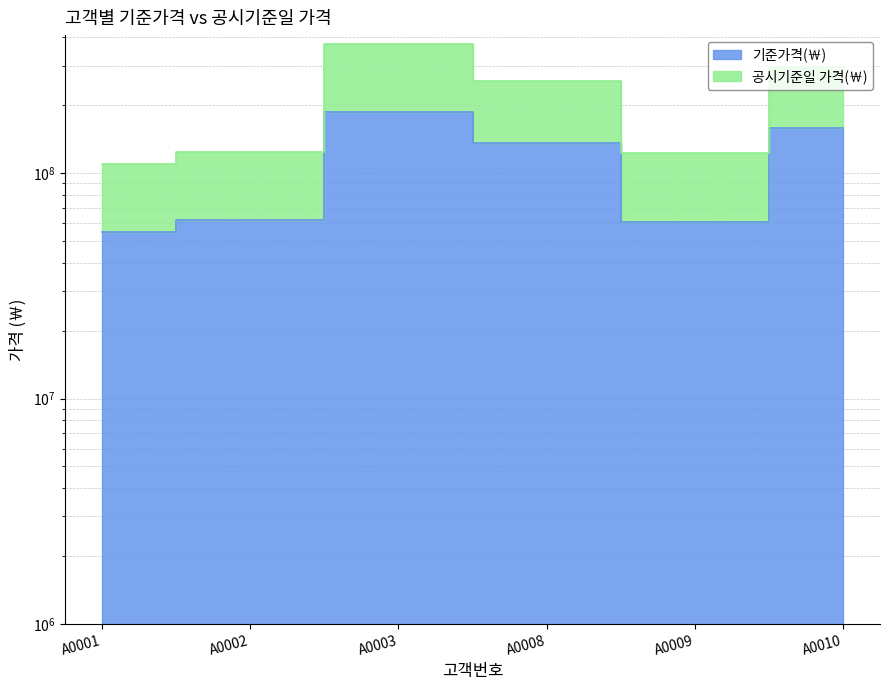

Read the 기준가격(￦) value at A0002.

61900000